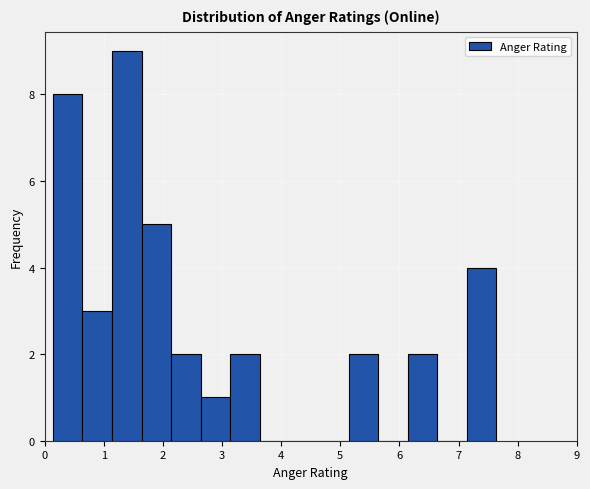

Over which range of the x-axis is the bar tallest?

1.14 to 1.64